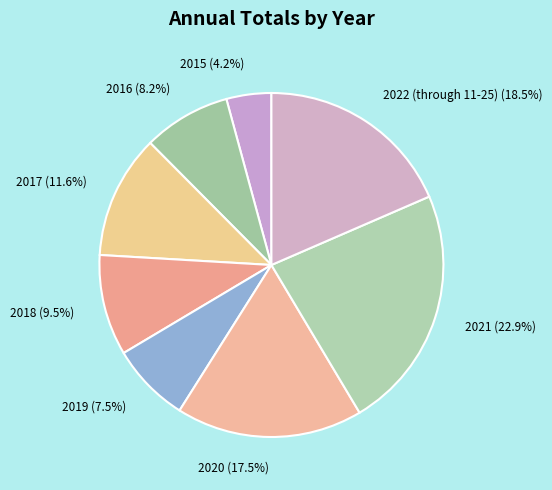

What is the ratio of the value at 2019 to the value at 2021?

0.3